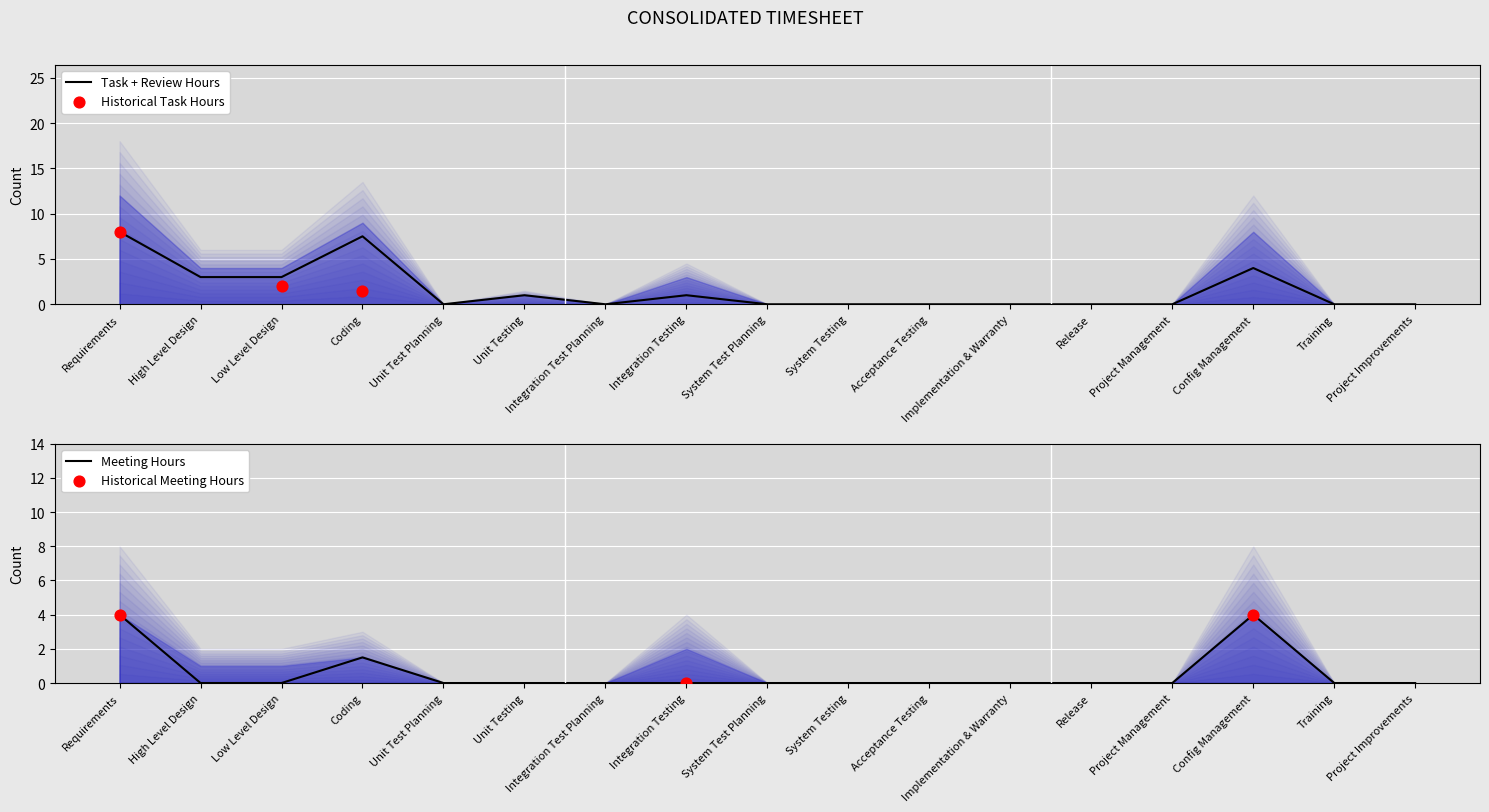

The Task + Review Hours series shows 0.0 at Training. True or false?

True